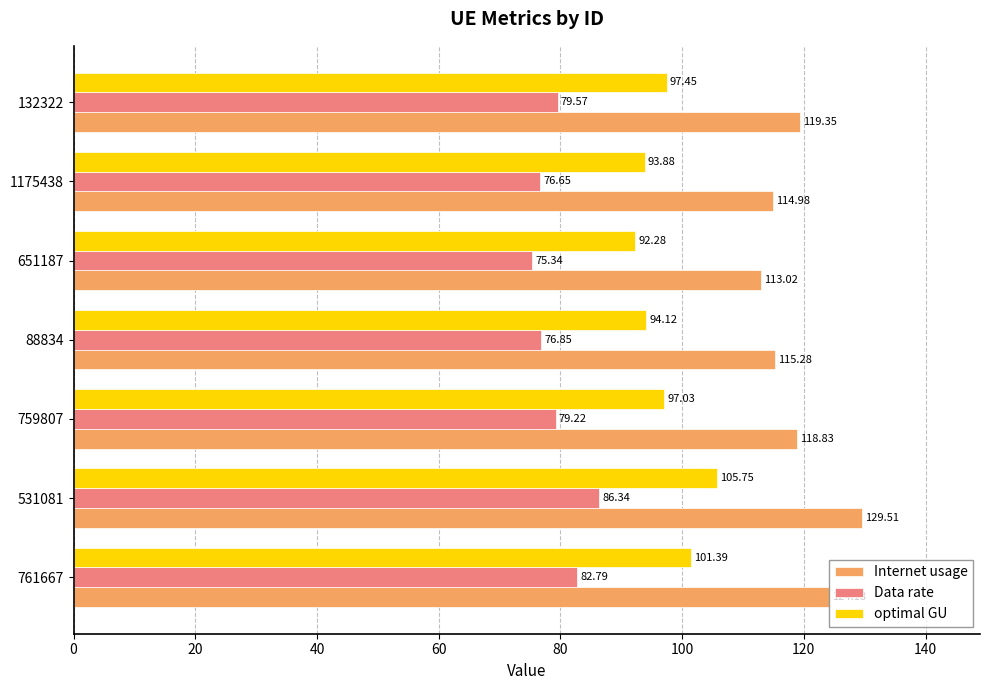

Which series changed the most between 761667 and 759807?

Internet usage